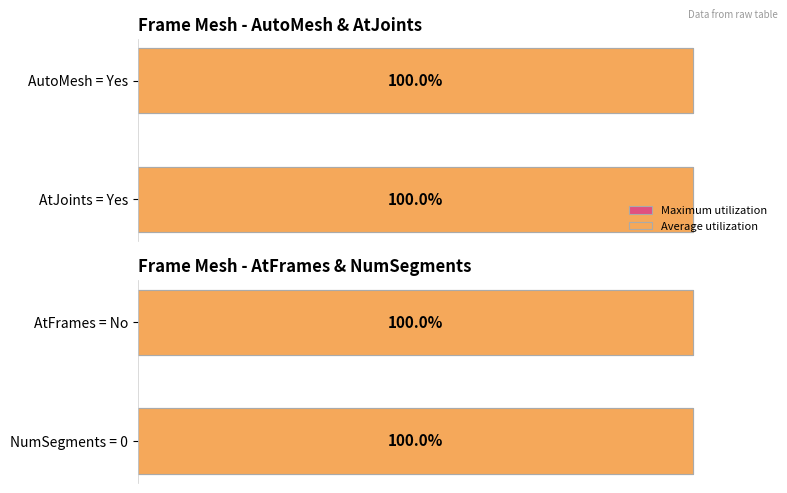

The value of NumSegments at 12 is 0. True or false?

True